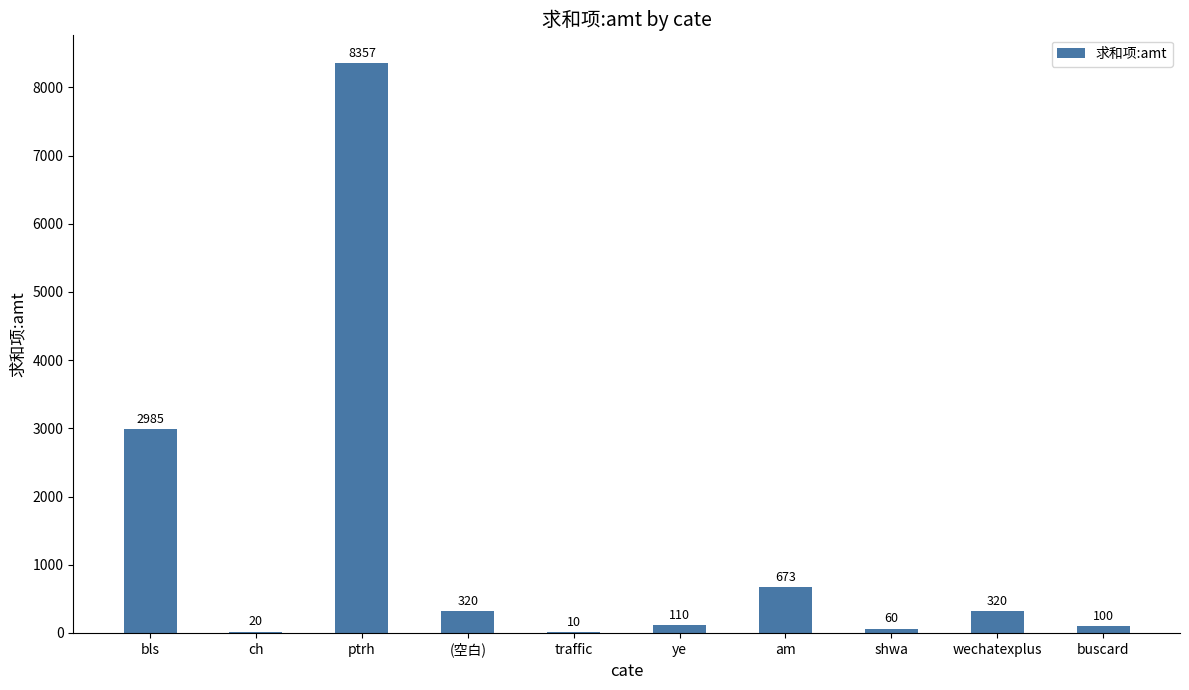

Is it true that the value at ptrh is 8357?

True